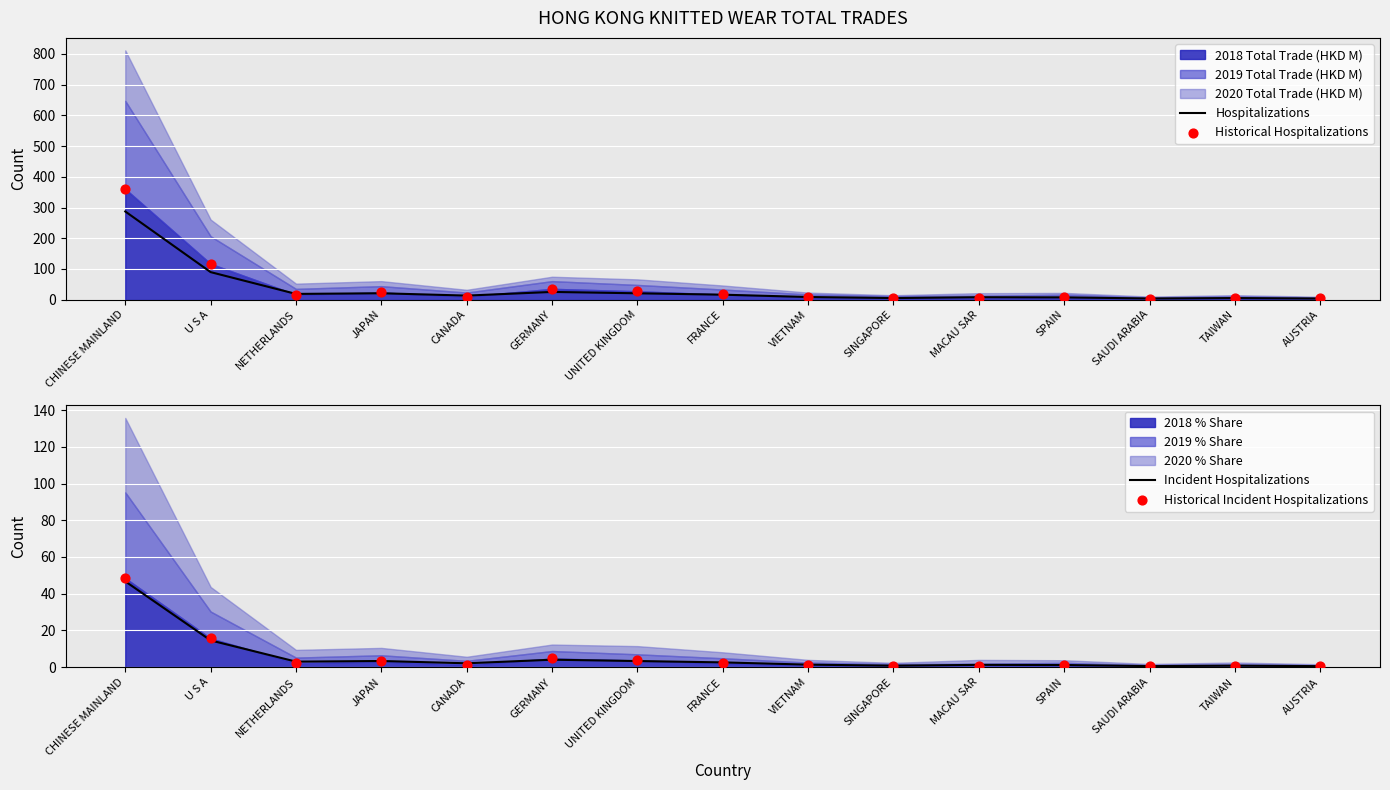

At how many categories does at least one series exceed 314?

1